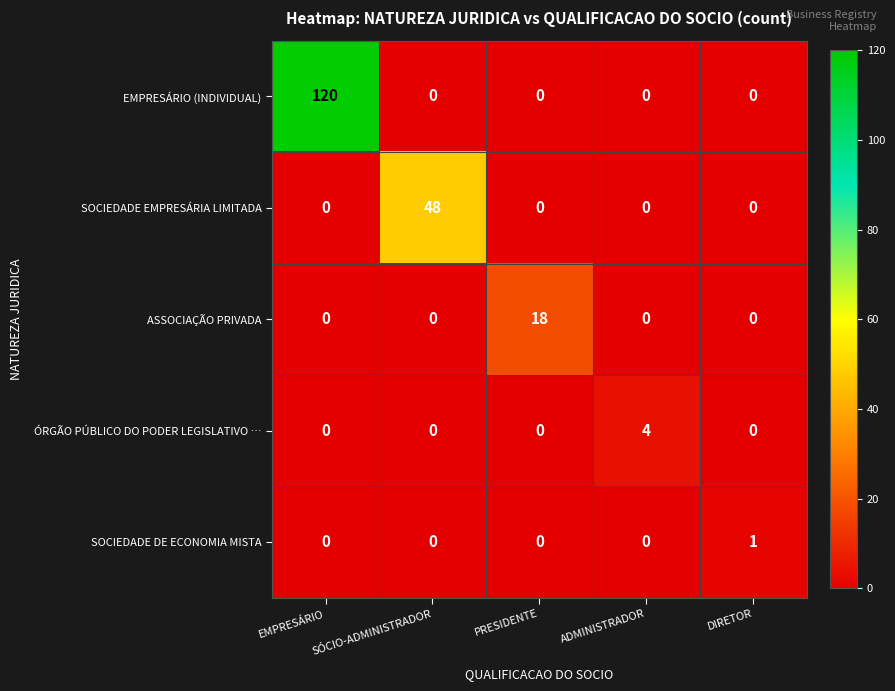

What is the maximum value shown in the chart?

120